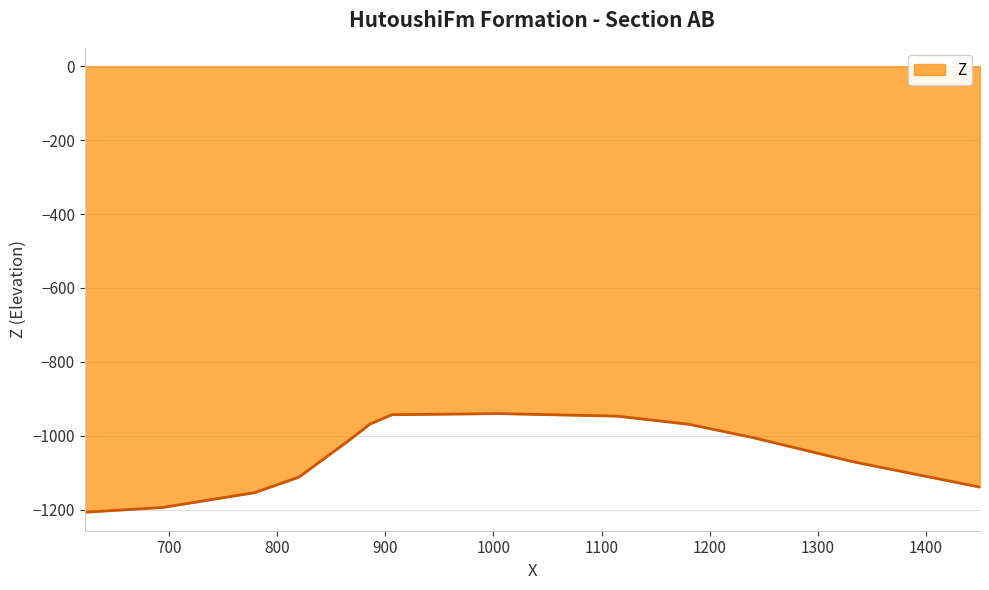

What is the minimum value shown in the chart?

-1207